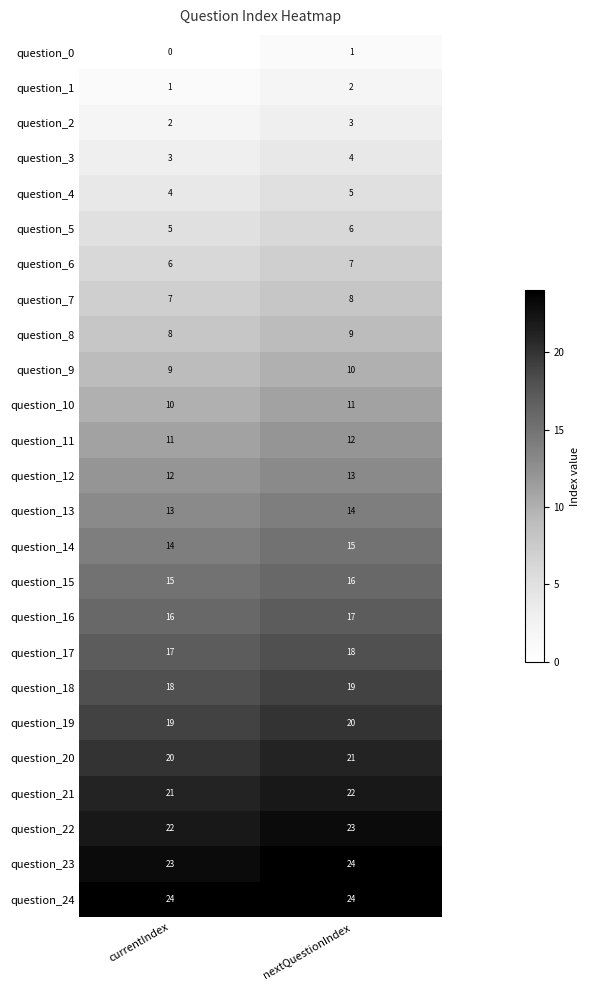

Is it true that question_24 equals 24 at currentIndex?

True